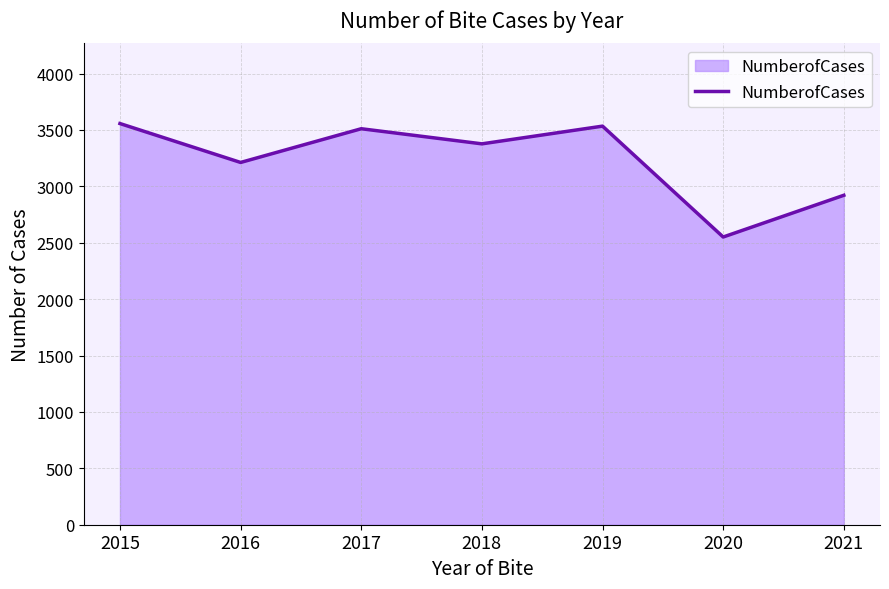

Does the chart have visible grid lines?

Yes